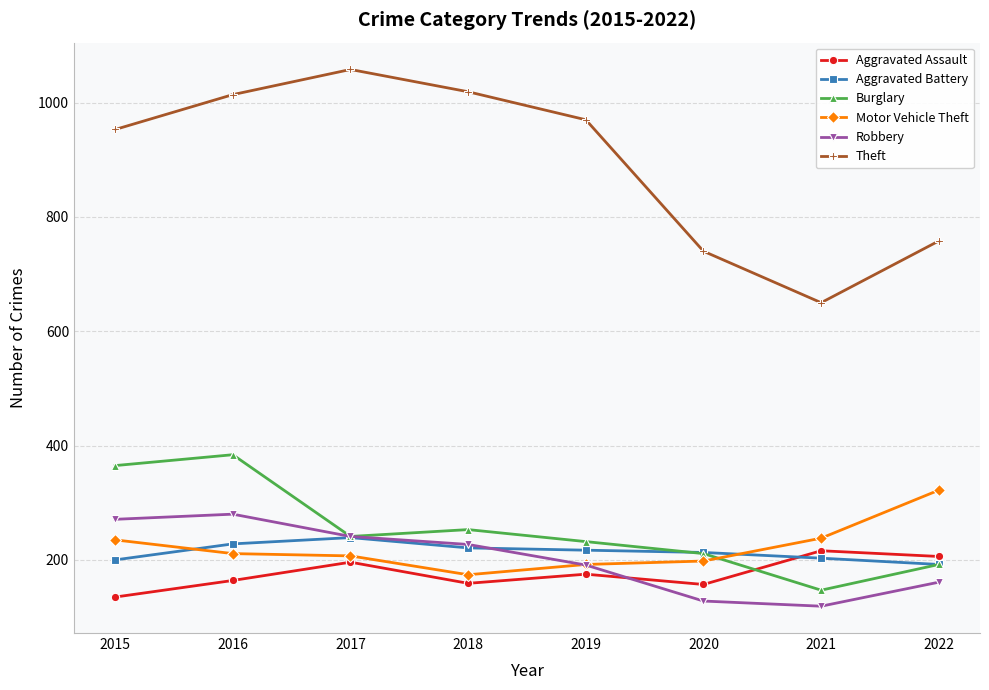

What is the value of the Theft point at the 7th from the left?

650